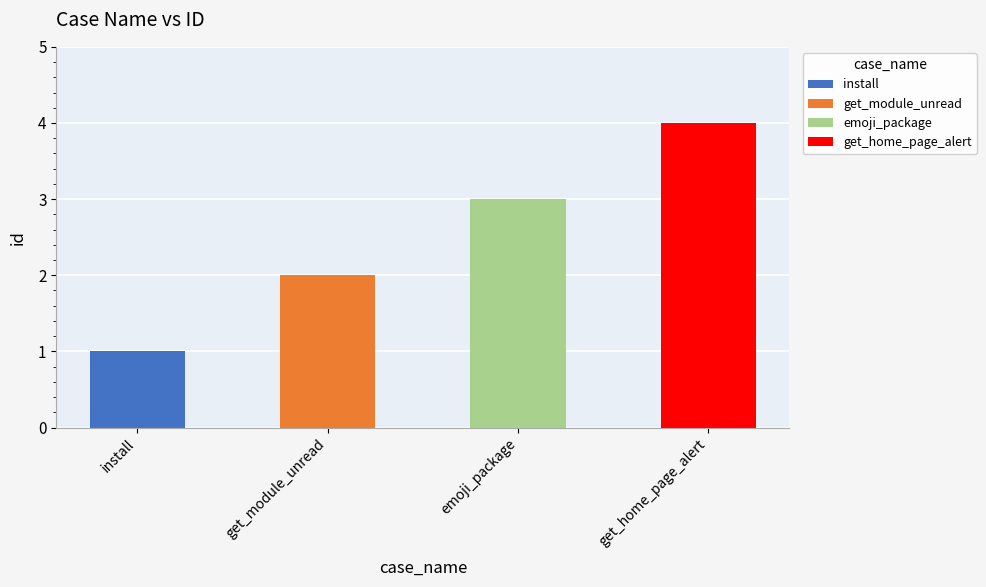

List the labels in order of value, largest first.

get_home_page_alert, emoji_package, get_module_unread, install